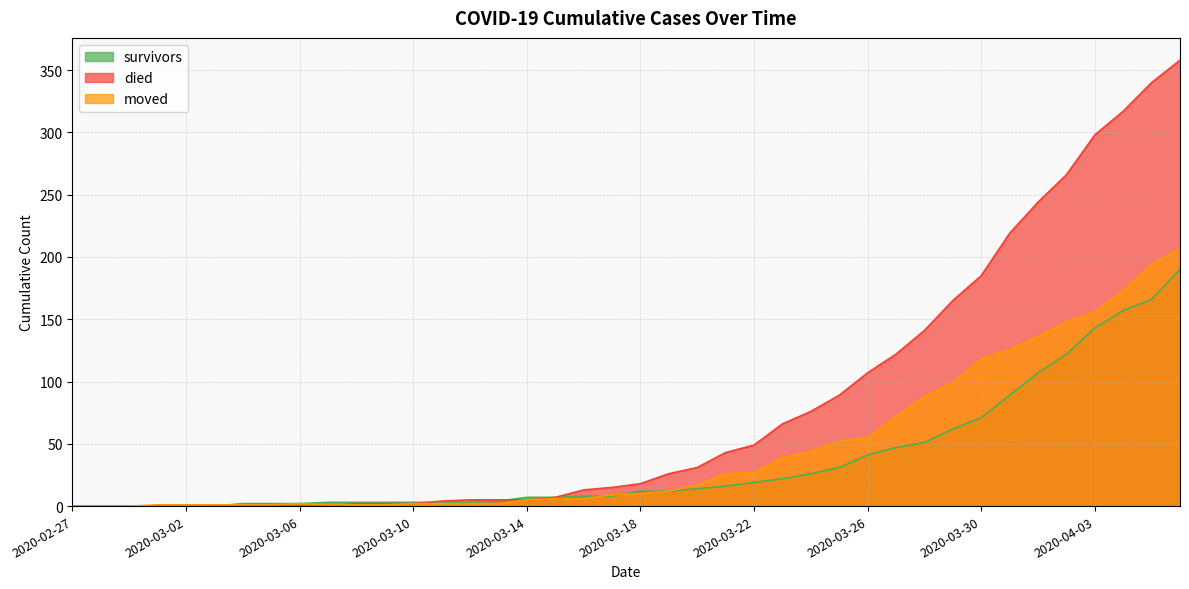

What are all the series names shown in the legend?

survivors, died, moved